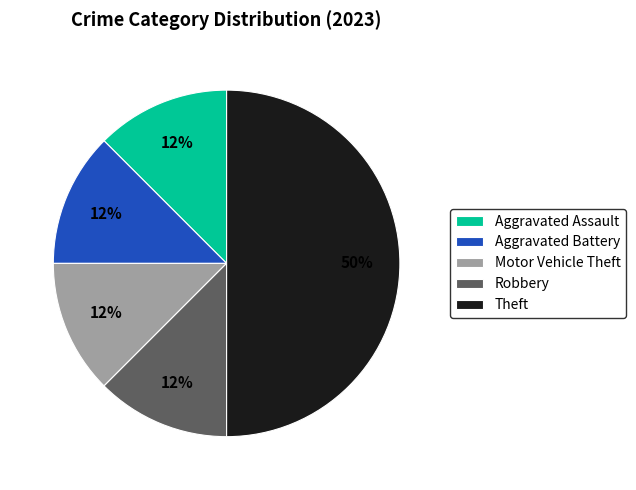

The Aggravated Assault slice represents 26% of the pie. True or false?

False